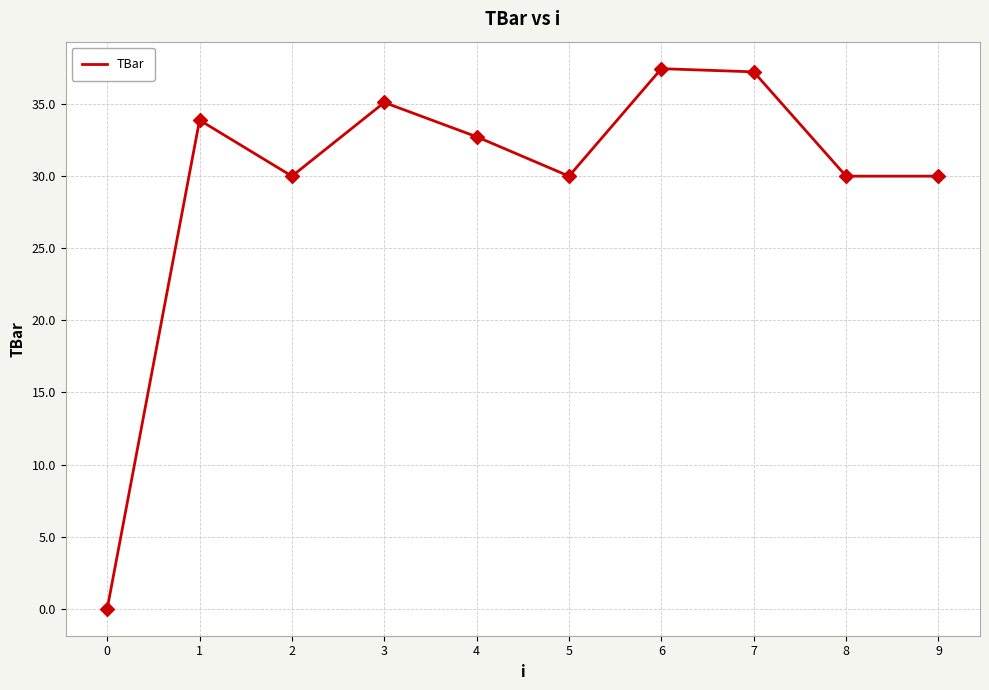

Between 3 and 8, which is larger?

3